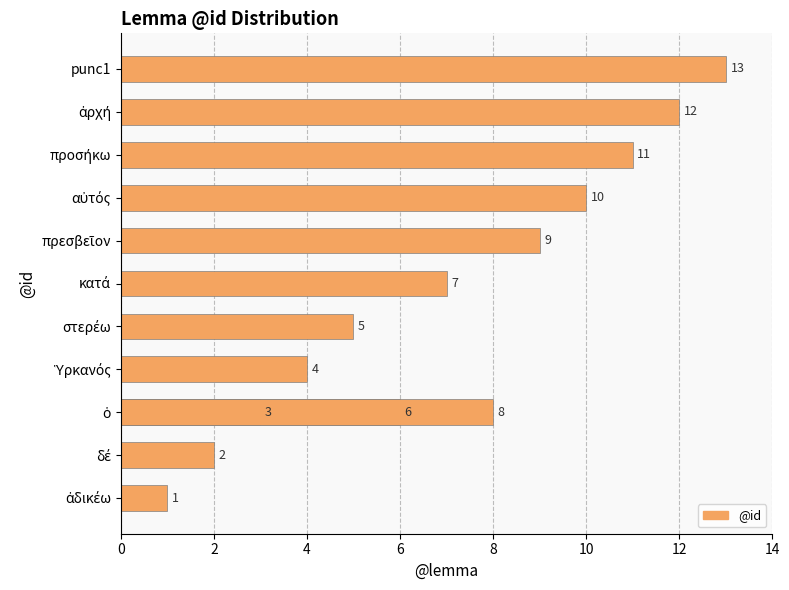

What is the difference between the maximum and minimum values?

12